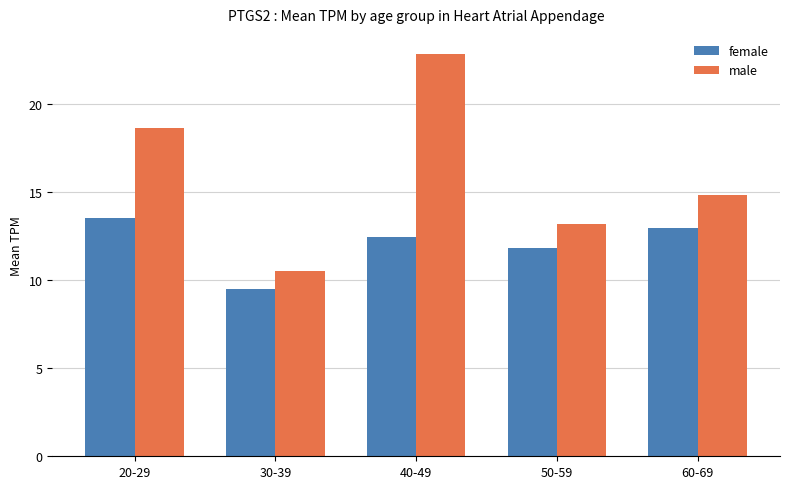

The value of female at 50-59 is 2.9. True or false?

False